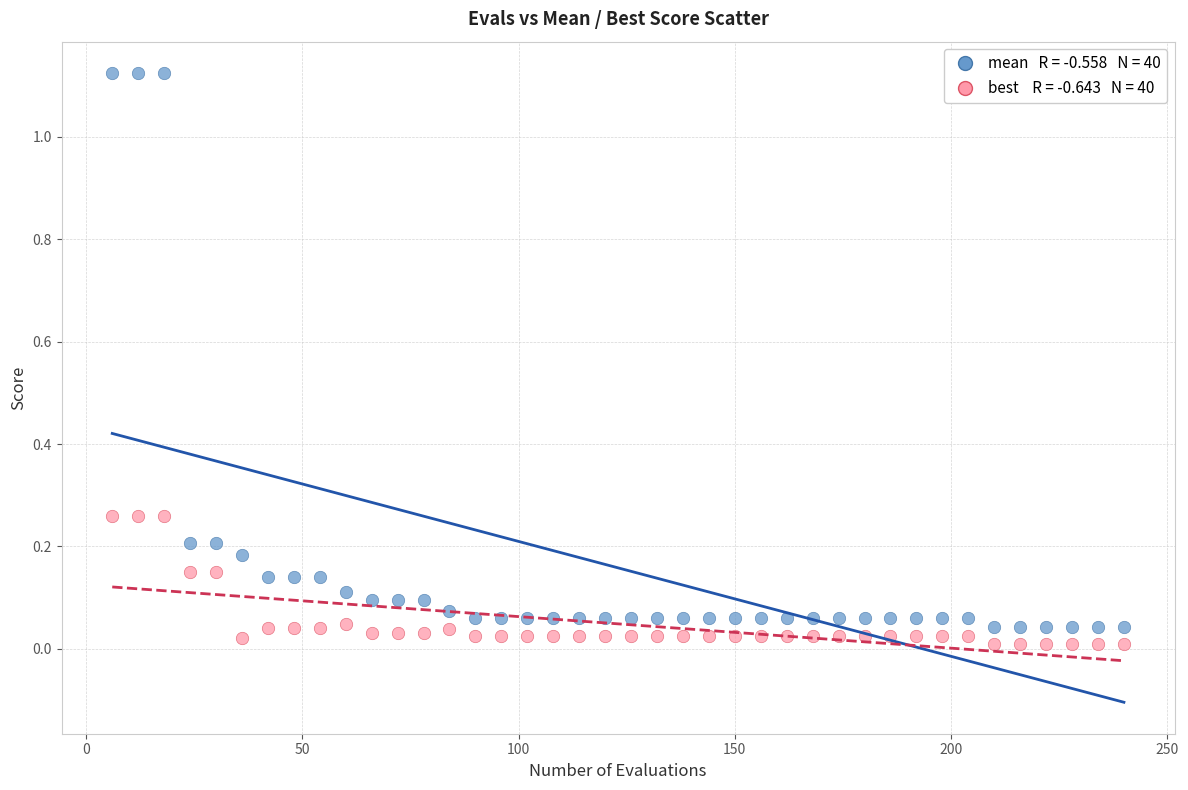

Across all data points, what is the range of X values (max minus min)?

234.0